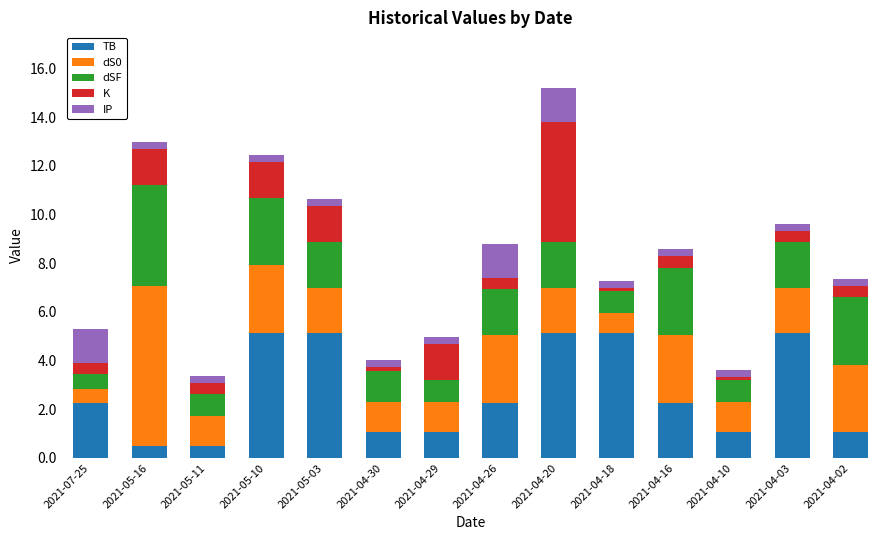

At which category is the sum across all series the highest?

2021-04-20